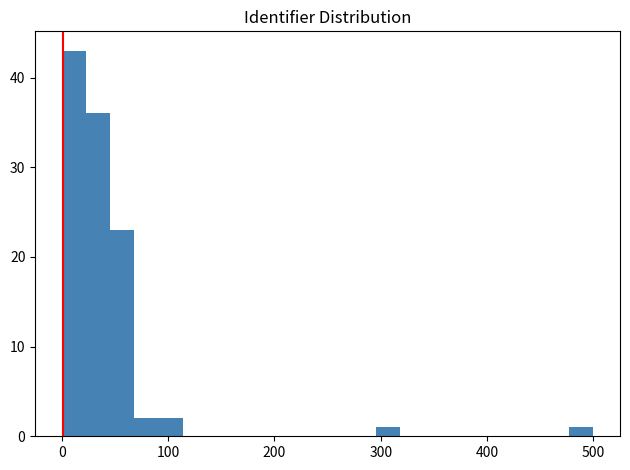

Read against the x-axis, roughly where is the centre of the tallest bar?

10